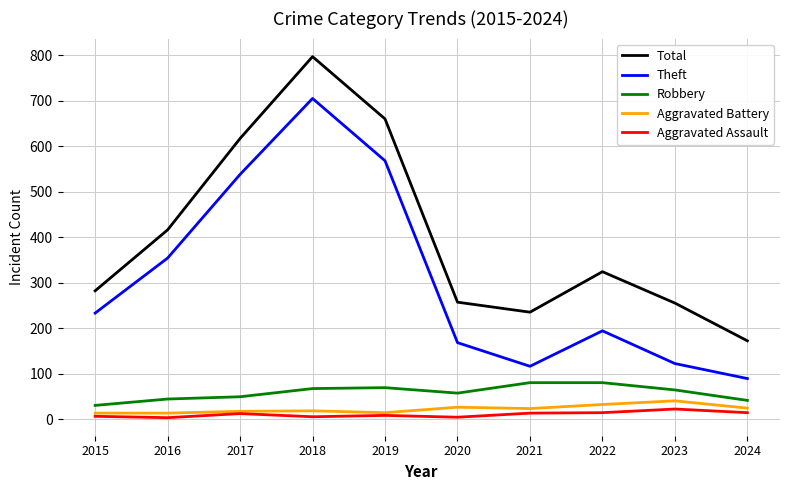

At 2024, list the series in order from largest to smallest.

Total, Theft, Robbery, Aggravated Battery, Aggravated Assault